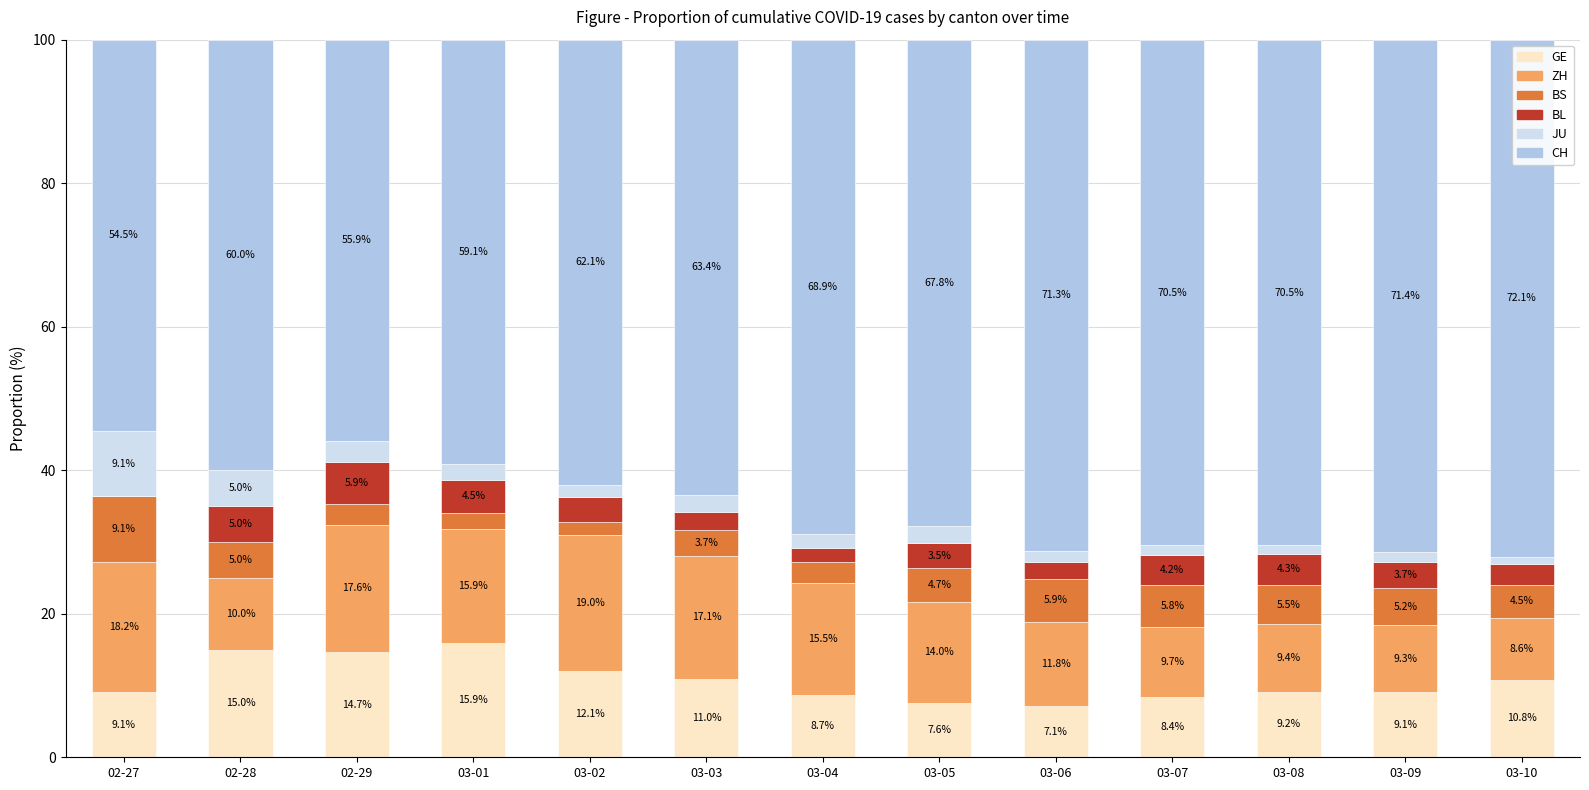

True or false: GE has a value of 14.7 at 02-29.

True